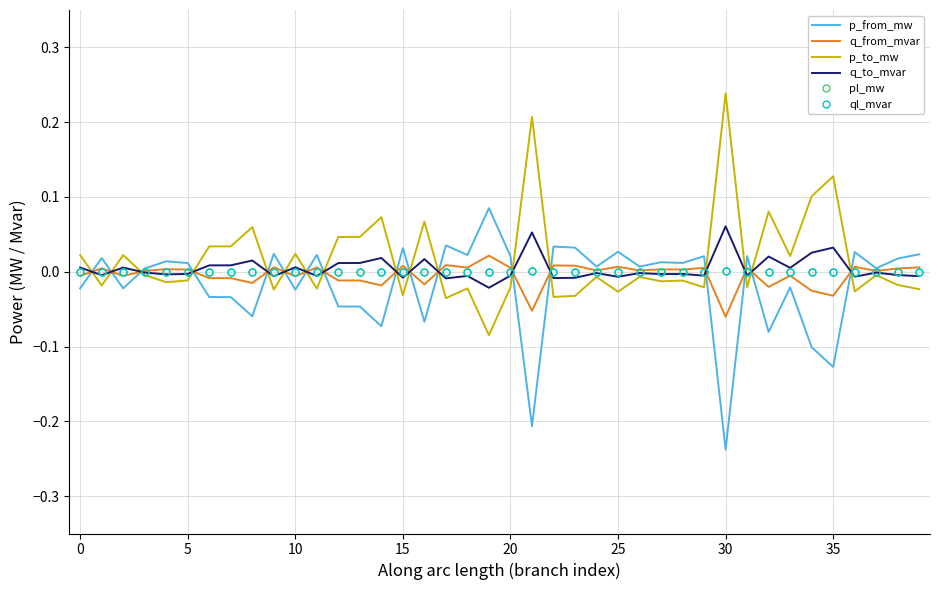

Which series ends up on top after the final intersection of p_to_mw and p_from_mw?

p_from_mw